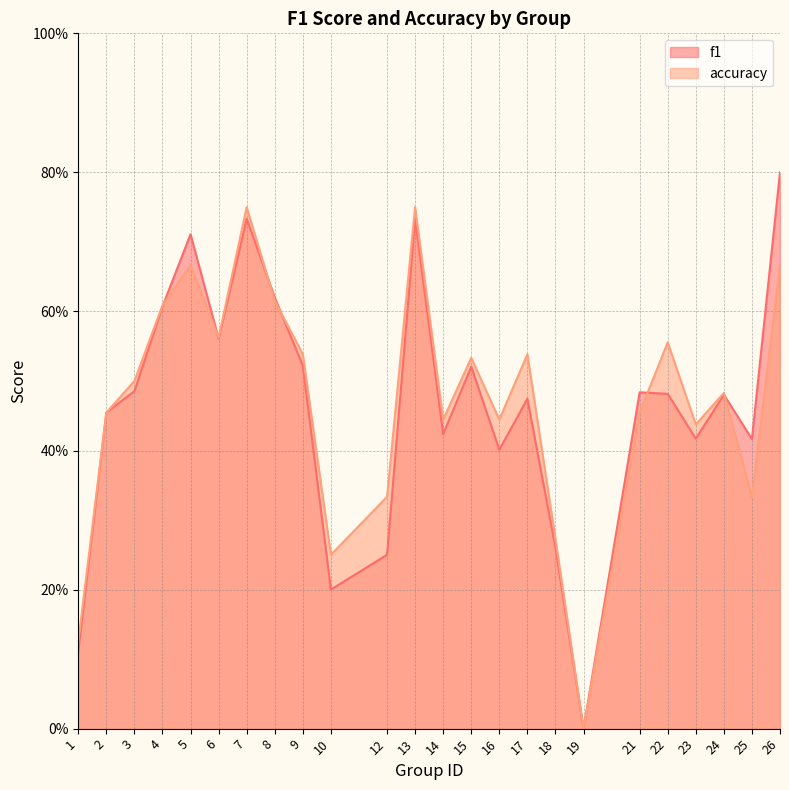

Is it true that f1 equals 0.8 at 4?

False